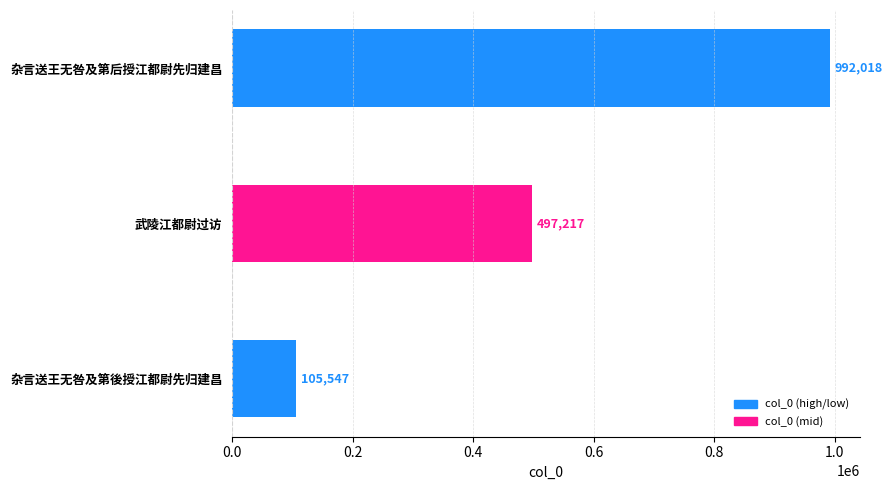

Which has a higher value, 杂言送王无咎及第后授江都尉先归建昌 or 杂言送王无咎及第後授江都尉先归建昌?

杂言送王无咎及第后授江都尉先归建昌